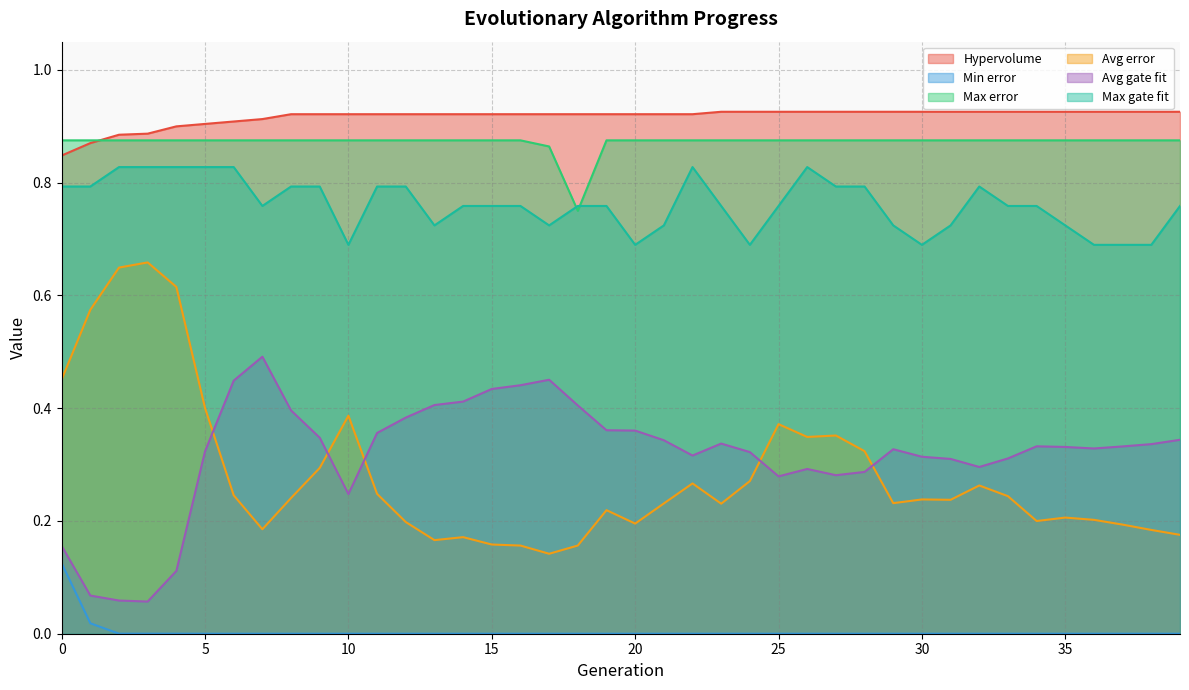

Which has a higher value, 13 or 25?

25